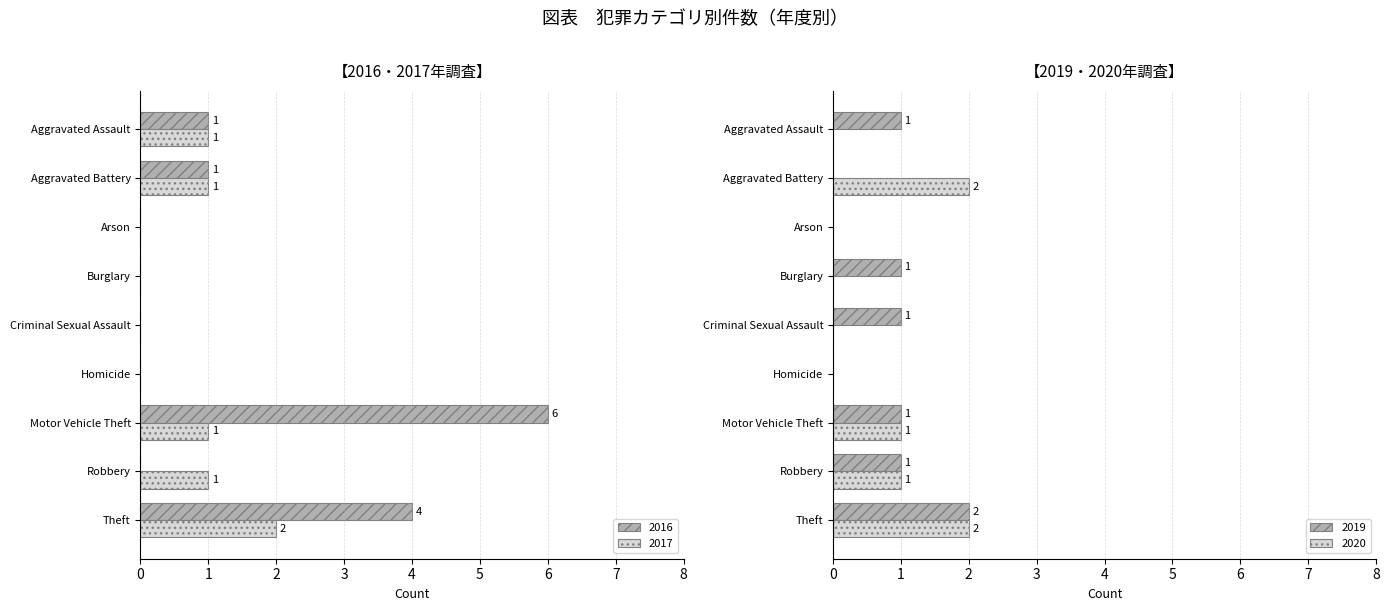

What position from the right is Homicide?

4